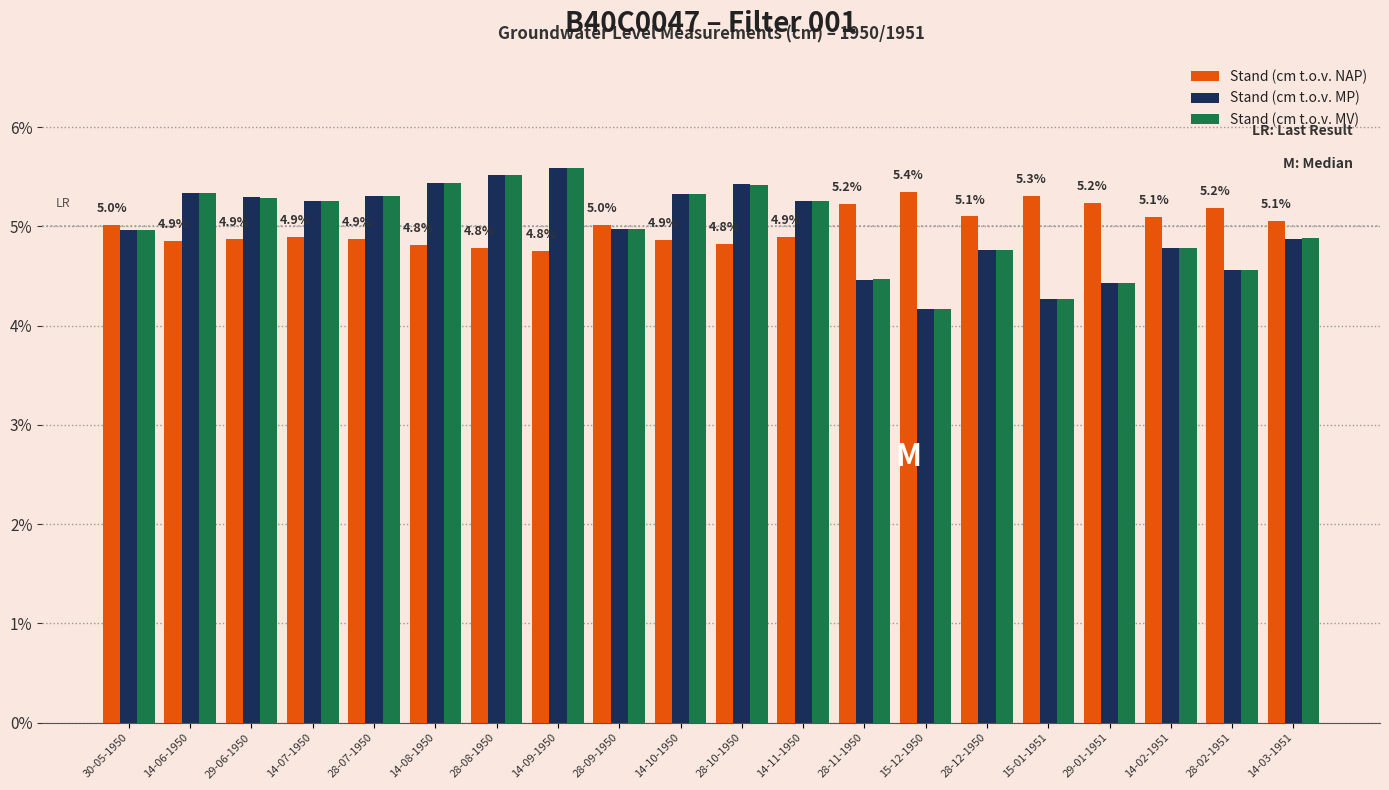

How many distinct data groups are displayed?

3